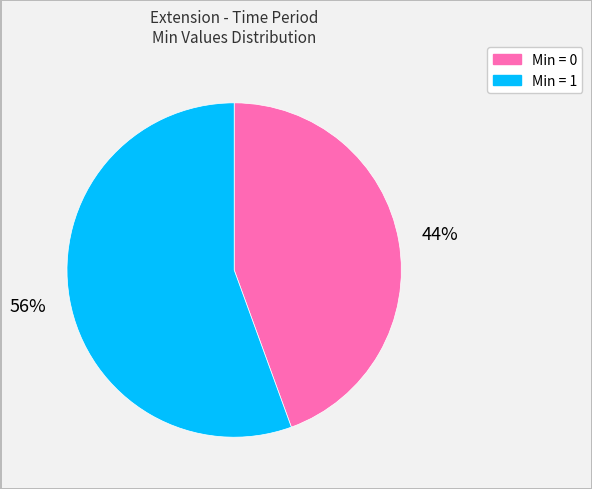

Rank the categories by value from lowest to highest.

Min = 0, Min = 1